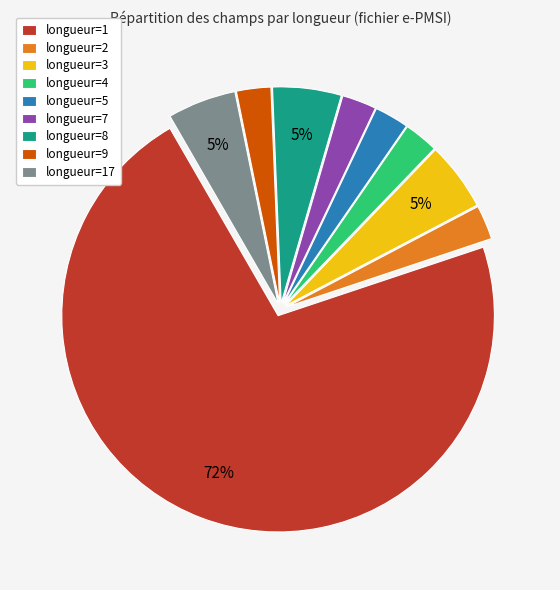

Is it true that longueur=3 is 5% of the pie?

True